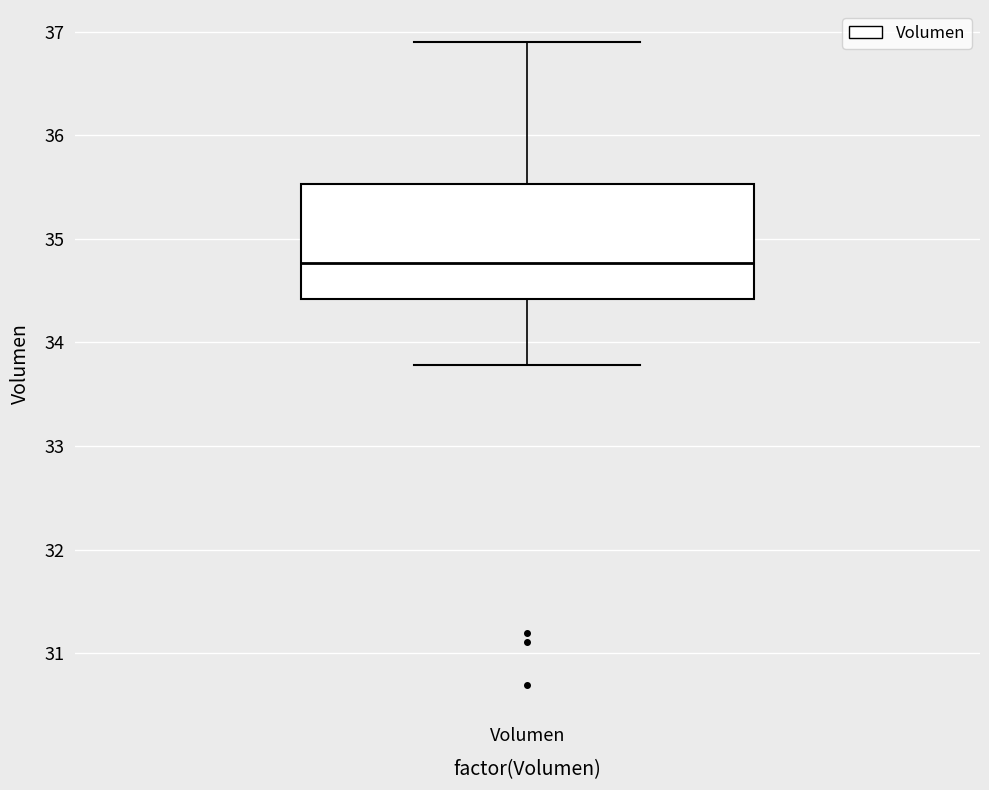

Read this box plot against the y-axis: the position of the median line, the range covered by the box, and the ends of both whiskers. The values are not printed on the chart, so give them approximately, as read against the axis.

median 34.8, box 34.4 to 35.5, whiskers 33.8 to 36.9